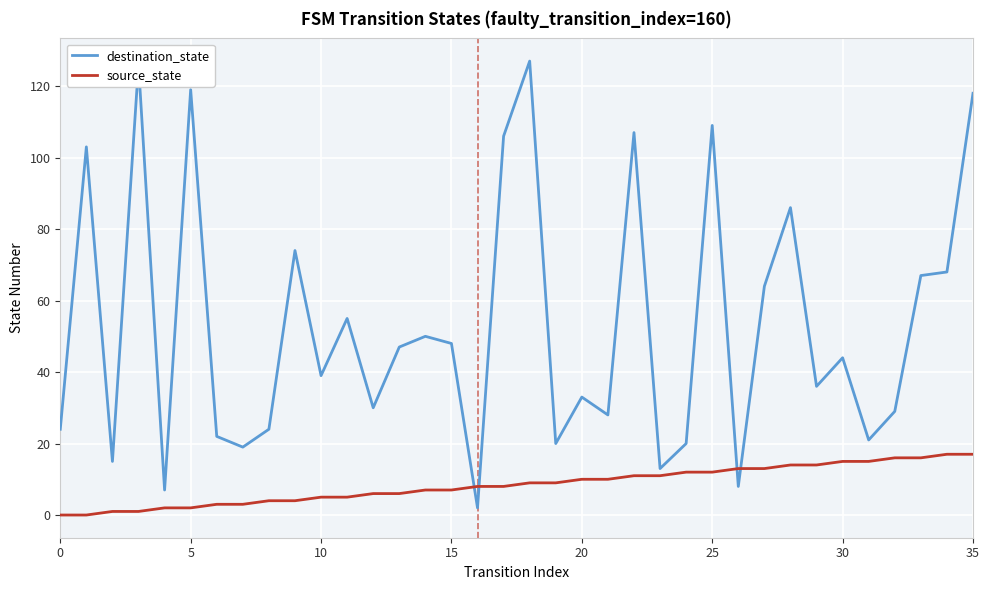

Rank the series by their average value, from highest to lowest.

destination_state, source_state